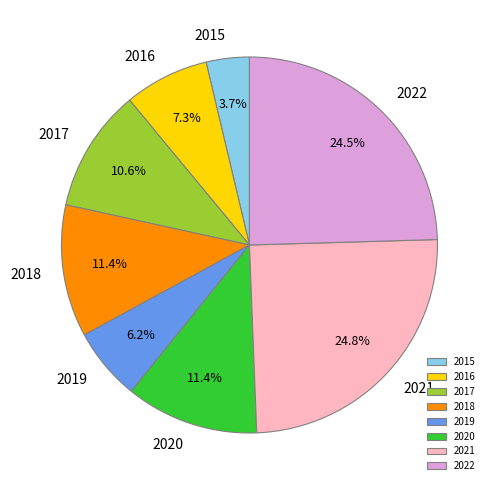

What portion of the pie excludes 2017?

89.4%